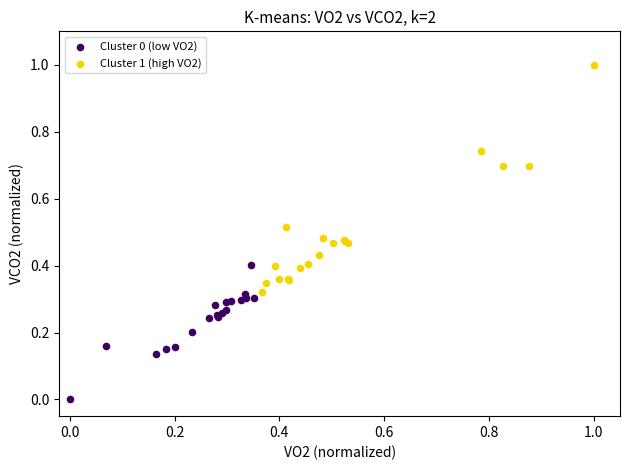

What are all the series names shown in the legend?

Cluster 0 (low VO2), Cluster 1 (high VO2)